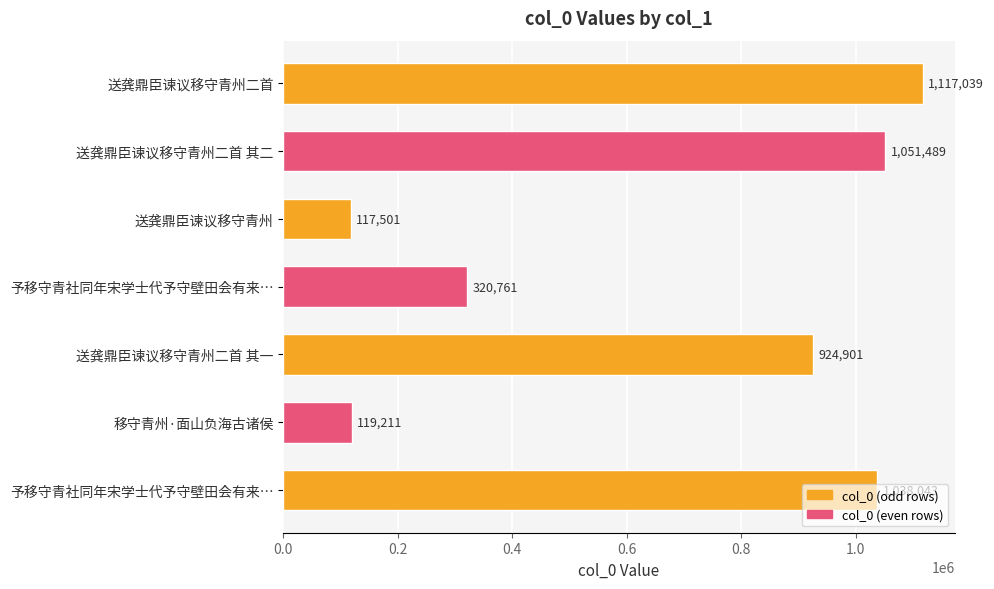

What is the difference between the maximum and minimum values?

999538